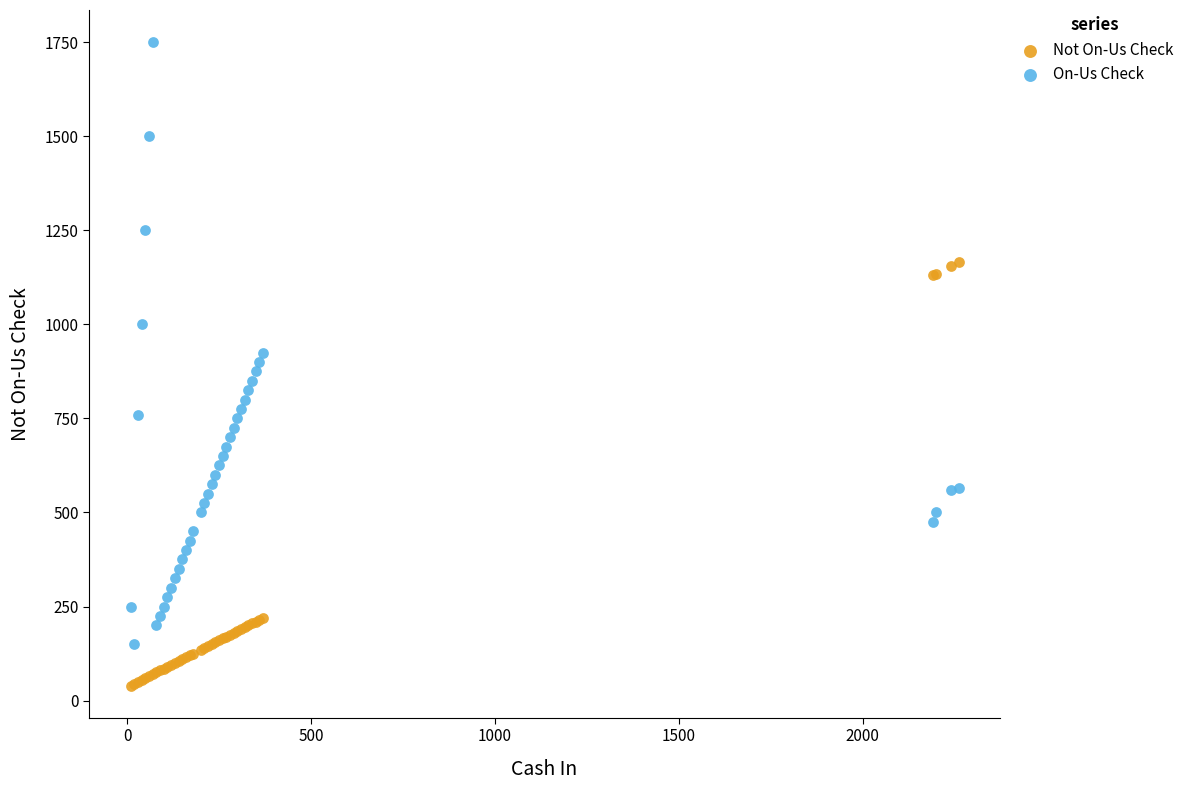

In the On-Us Check series, what Y value is closest to 950?

925